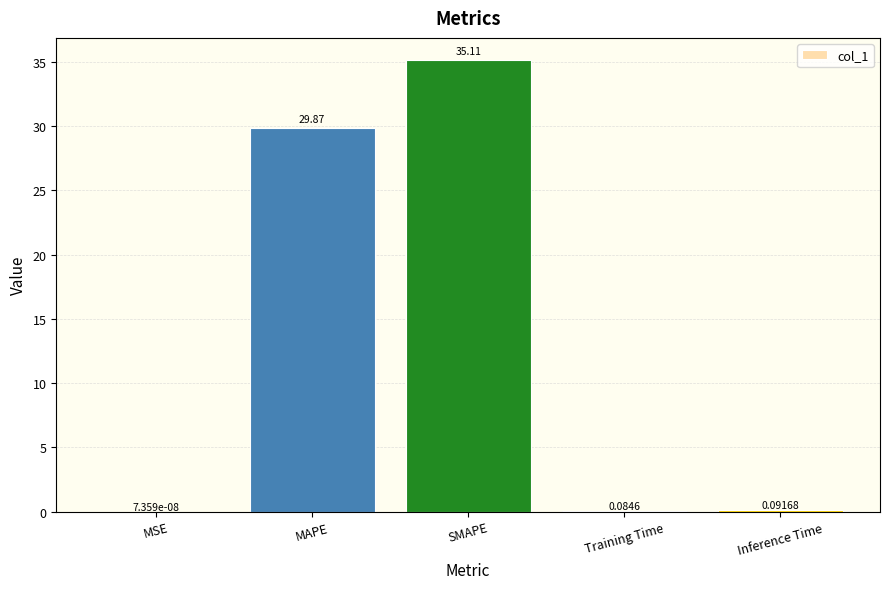

What is the change in value from MSE to SMAPE?

+35.1